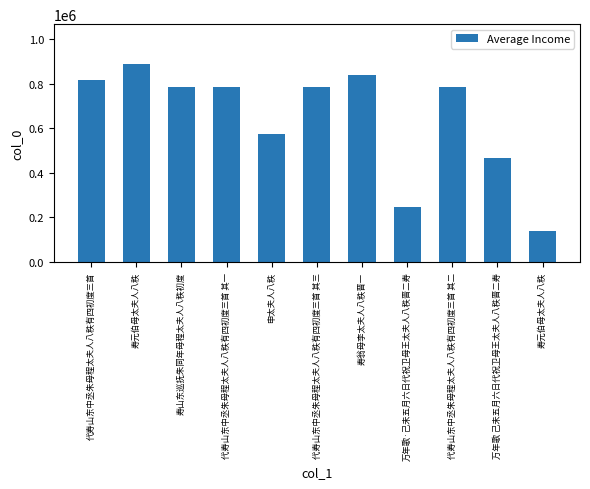

Rank the categories by value from highest to lowest.

寿元伯母太夫人八秩, 寿翁母李太夫人八秩晋一, 代寿山东中丞朱母程太夫人八秩有四初度三首, 代寿山东中丞朱母程太夫人八秩有四初度三首 其三, 代寿山东中丞朱母程太夫人八秩有四初度三首 其二, 代寿山东中丞朱母程太夫人八秩有四初度三首 其一, 寿山东巡抚朱同年母程太夫人八秩初度, 申太夫人八秩, 万年歌 己未五月六日代祝卫母王太夫人八秩晋二寿, 万年歌·己未五月六日代祝卫母王太夫人八秩晋二寿, 寿元伯母太夫人八秩